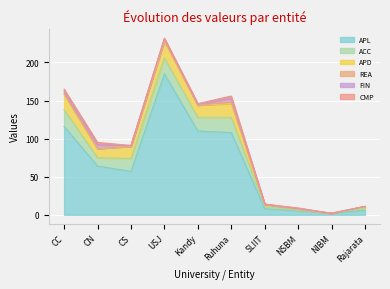

How many interior local peaks does the CMP series have?

2